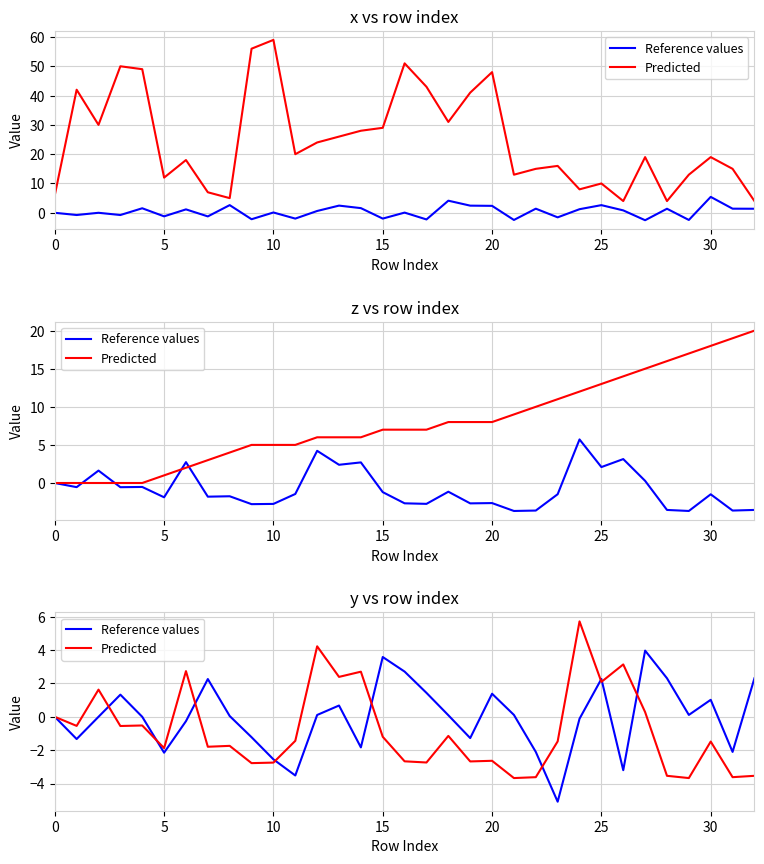

What is the value of the Reference values point at the 25th from the left?

-0.1